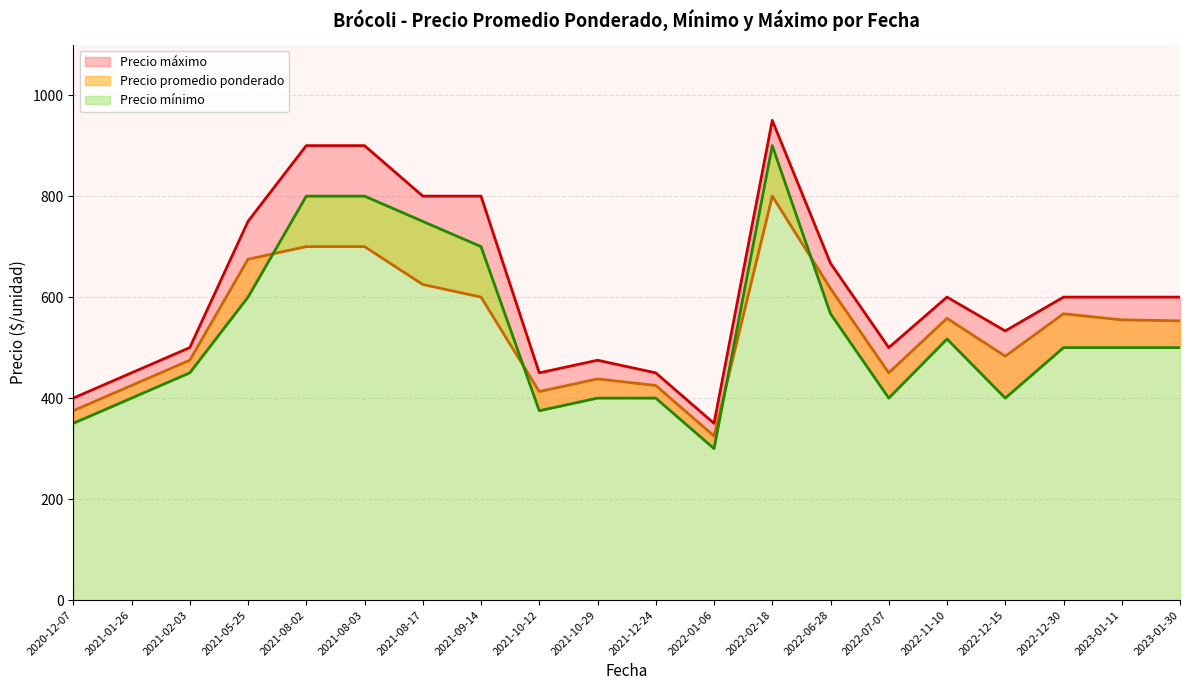

Which series has the widest spread of values?

Precio maximo